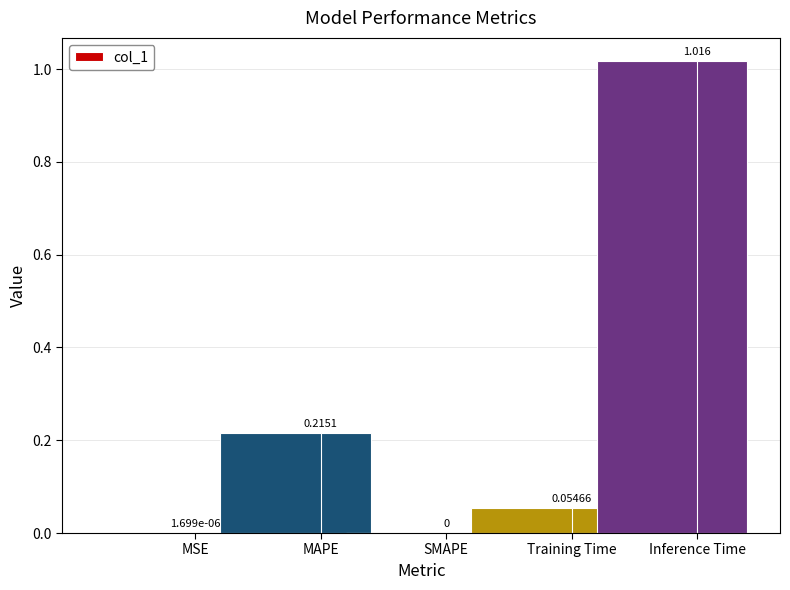

What is the greatest value displayed?

1.0